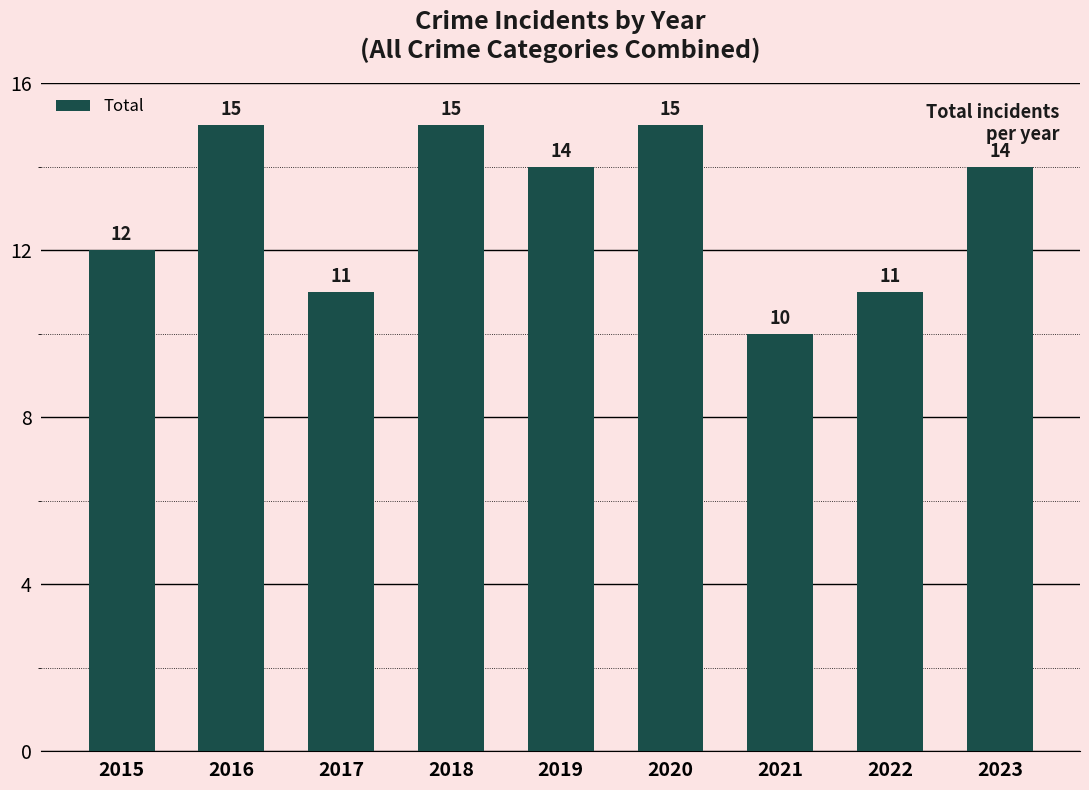

The chart shows a value of 11 at 2017. True or false?

True